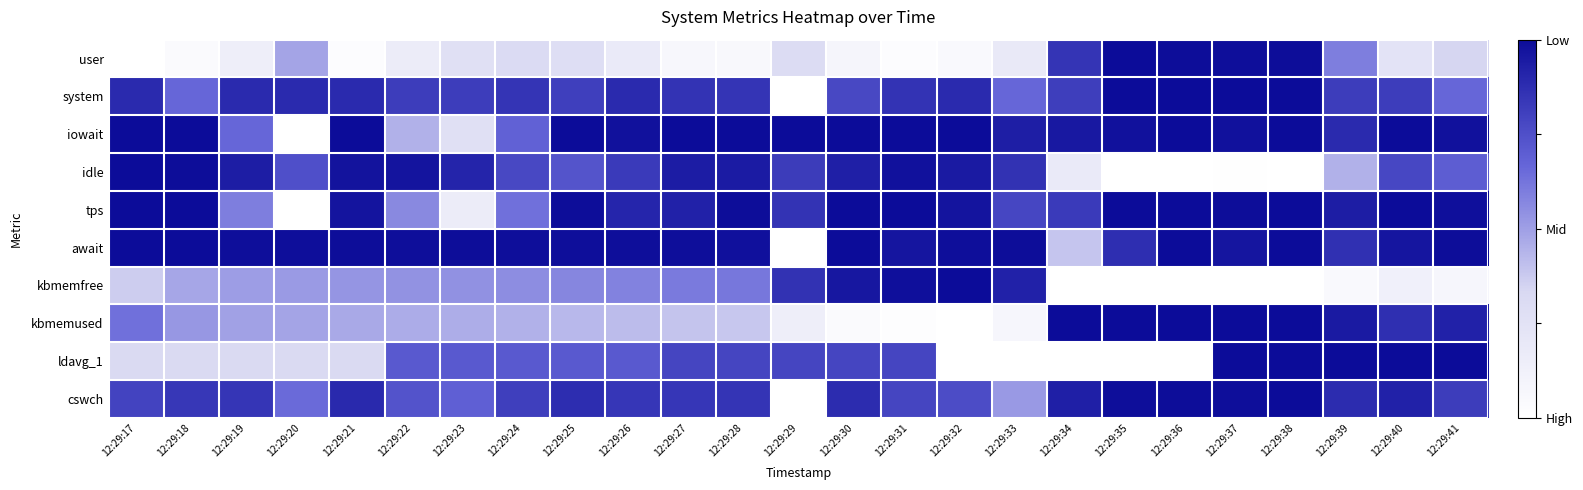

Reading right to left, list all the values displayed in this chart.

user: 12:29:41=0.3	12:29:40=0.2	12:29:39=0.6	12:29:38=1.0	12:29:37=1.0	12:29:36=1.0	12:29:35=1.0	12:29:34=0.8	12:29:33=0.2	12:29:32=0.1	12:29:31=0.0	12:29:30=0.1	12:29:29=0.3	12:29:28=0.1	12:29:27=0.1	12:29:26=0.2	12:29:25=0.3	12:29:24=0.3	12:29:23=0.3	12:29:22=0.2	12:29:21=0.0	12:29:20=0.5	12:29:19=0.1	12:29:18=0.0	12:29:17=0.0
system: 12:29:41=0.7	12:29:40=0.8	12:29:39=0.8	12:29:38=1.0	12:29:37=1.0	12:29:36=1.0	12:29:35=1.0	12:29:34=0.8	12:29:33=0.7	12:29:32=0.9	12:29:31=0.9	12:29:30=0.8	12:29:29=0.0	12:29:28=0.9	12:29:27=0.9	12:29:26=0.9	12:29:25=0.8	12:29:24=0.9	12:29:23=0.8	12:29:22=0.8	12:29:21=0.9	12:29:20=0.9	12:29:19=0.9	12:29:18=0.7	12:29:17=0.9
iowait: 12:29:41=1.0	12:29:40=1.0	12:29:39=0.9	12:29:38=1.0	12:29:37=1.0	12:29:36=1.0	12:29:35=1.0	12:29:34=1.0	12:29:33=0.9	12:29:32=1.0	12:29:31=1.0	12:29:30=1.0	12:29:29=1.0	12:29:28=1.0	12:29:27=1.0	12:29:26=1.0	12:29:25=1.0	12:29:24=0.7	12:29:23=0.3	12:29:22=0.4	12:29:21=1.0	12:29:20=0.0	12:29:19=0.7	12:29:18=1.0	12:29:17=1.0
idle: 12:29:41=0.7	12:29:40=0.8	12:29:39=0.4	12:29:38=0.0	12:29:37=0.0	12:29:36=0.0	12:29:35=0.0	12:29:34=0.2	12:29:33=0.9	12:29:32=0.9	12:29:31=1.0	12:29:30=0.9	12:29:29=0.8	12:29:28=0.9	12:29:27=0.9	12:29:26=0.8	12:29:25=0.7	12:29:24=0.8	12:29:23=0.9	12:29:22=1.0	12:29:21=1.0	12:29:20=0.7	12:29:19=0.9	12:29:18=1.0	12:29:17=1.0
tps: 12:29:41=1.0	12:29:40=1.0	12:29:39=0.9	12:29:38=1.0	12:29:37=1.0	12:29:36=1.0	12:29:35=1.0	12:29:34=0.8	12:29:33=0.8	12:29:32=1.0	12:29:31=1.0	12:29:30=1.0	12:29:29=0.9	12:29:28=1.0	12:29:27=0.9	12:29:26=0.9	12:29:25=1.0	12:29:24=0.6	12:29:23=0.2	12:29:22=0.6	12:29:21=1.0	12:29:20=0.0	12:29:19=0.6	12:29:18=1.0	12:29:17=1.0
await: 12:29:41=1.0	12:29:40=1.0	12:29:39=0.9	12:29:38=1.0	12:29:37=1.0	12:29:36=1.0	12:29:35=0.9	12:29:34=0.4	12:29:33=1.0	12:29:32=1.0	12:29:31=1.0	12:29:30=1.0	12:29:29=0.0	12:29:28=1.0	12:29:27=1.0	12:29:26=1.0	12:29:25=1.0	12:29:24=1.0	12:29:23=1.0	12:29:22=1.0	12:29:21=1.0	12:29:20=1.0	12:29:19=1.0	12:29:18=1.0	12:29:17=1.0
kbmemfree: 12:29:41=0.1	12:29:40=0.1	12:29:39=0.1	12:29:38=0.0	12:29:37=0.0	12:29:36=0.0	12:29:35=0.0	12:29:34=0.0	12:29:33=0.9	12:29:32=1.0	12:29:31=1.0	12:29:30=1.0	12:29:29=0.9	12:29:28=0.6	12:29:27=0.6	12:29:26=0.6	12:29:25=0.6	12:29:24=0.6	12:29:23=0.5	12:29:22=0.5	12:29:21=0.5	12:29:20=0.5	12:29:19=0.5	12:29:18=0.5	12:29:17=0.4
kbmemused: 12:29:41=0.9	12:29:40=0.9	12:29:39=0.9	12:29:38=1.0	12:29:37=1.0	12:29:36=1.0	12:29:35=1.0	12:29:34=1.0	12:29:33=0.1	12:29:32=0.0	12:29:31=0.0	12:29:30=0.0	12:29:29=0.1	12:29:28=0.4	12:29:27=0.4	12:29:26=0.4	12:29:25=0.4	12:29:24=0.4	12:29:23=0.5	12:29:22=0.5	12:29:21=0.5	12:29:20=0.5	12:29:19=0.5	12:29:18=0.5	12:29:17=0.6
ldavg_1: 12:29:41=1.0	12:29:40=1.0	12:29:39=1.0	12:29:38=1.0	12:29:37=1.0	12:29:36=0.0	12:29:35=0.0	12:29:34=0.0	12:29:33=0.0	12:29:32=0.0	12:29:31=0.8	12:29:30=0.8	12:29:29=0.8	12:29:28=0.8	12:29:27=0.8	12:29:26=0.7	12:29:25=0.7	12:29:24=0.7	12:29:23=0.7	12:29:22=0.7	12:29:21=0.3	12:29:20=0.3	12:29:19=0.3	12:29:18=0.3	12:29:17=0.3
cswch: 12:29:41=0.8	12:29:40=0.9	12:29:39=0.9	12:29:38=1.0	12:29:37=1.0	12:29:36=1.0	12:29:35=1.0	12:29:34=0.9	12:29:33=0.5	12:29:32=0.8	12:29:31=0.8	12:29:30=0.9	12:29:29=0.0	12:29:28=0.9	12:29:27=0.8	12:29:26=0.8	12:29:25=0.9	12:29:24=0.8	12:29:23=0.7	12:29:22=0.7	12:29:21=0.9	12:29:20=0.7	12:29:19=0.8	12:29:18=0.8	12:29:17=0.8